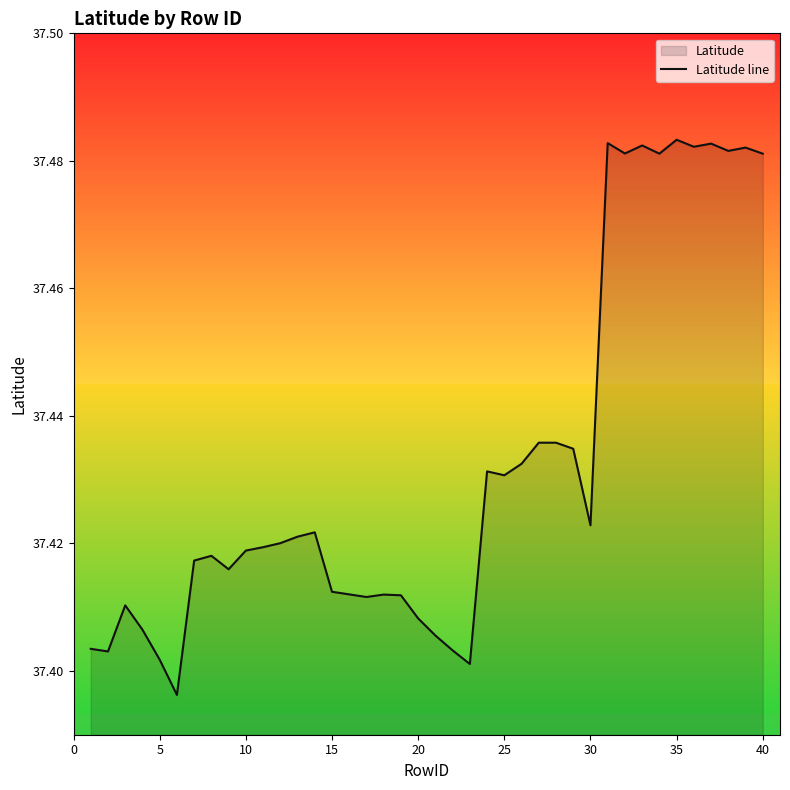

The value at 15 is 60.8. True or false?

False